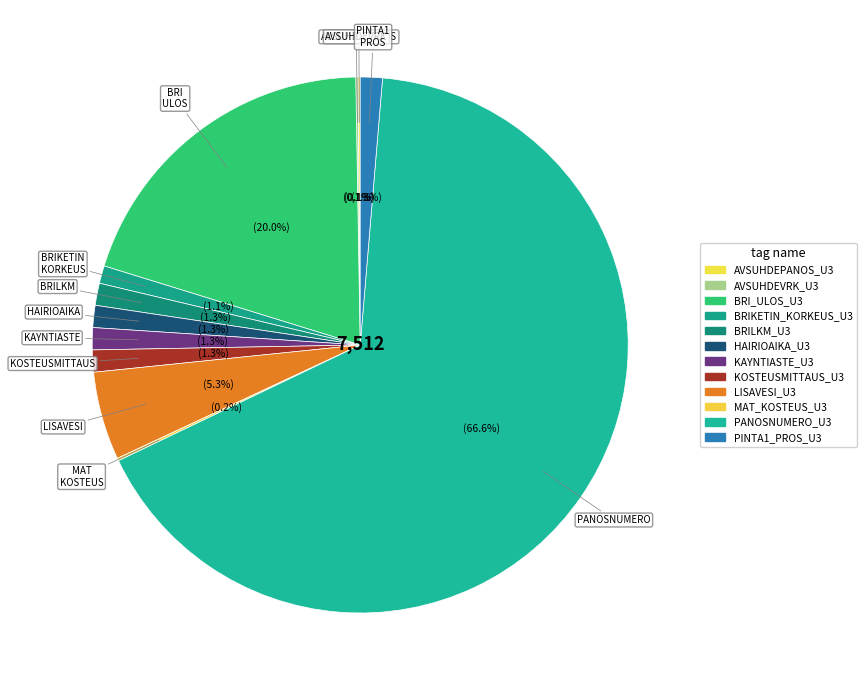

To the nearest percent, what percentage of the pie is KAYNTIASTE_U3?

1%